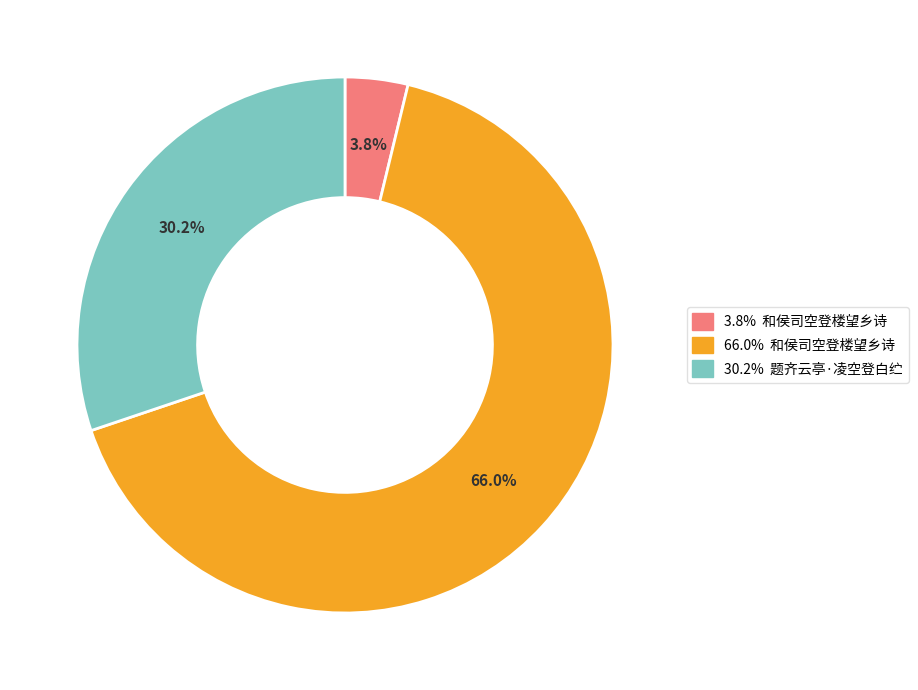

How many segments does this pie chart have?

3